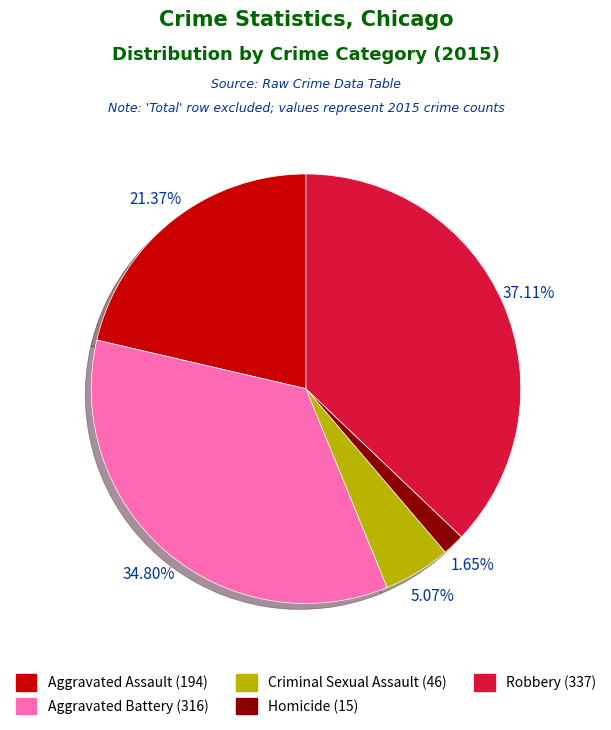

What is the largest slice in the pie chart?

Robbery